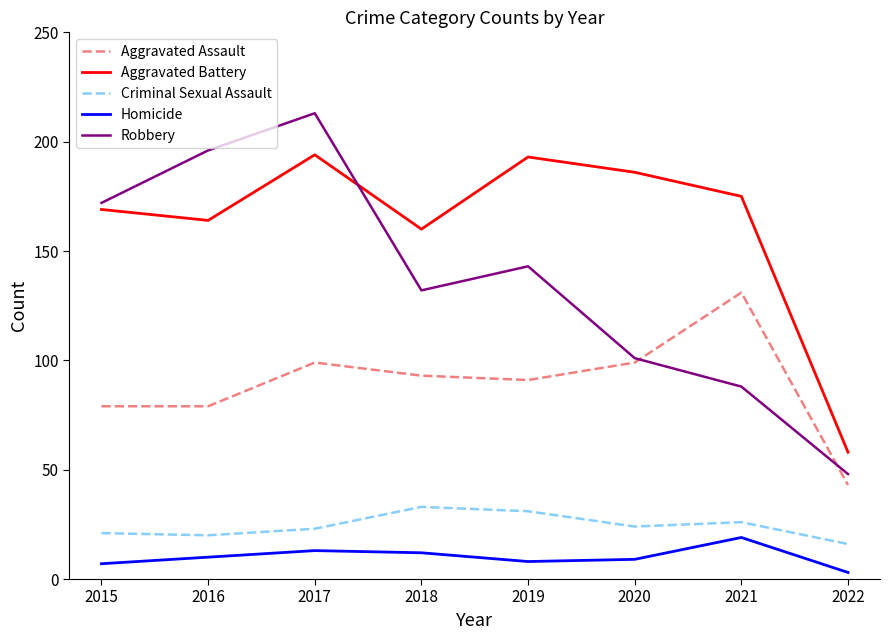

True or false: Aggravated Assault and Homicide cross at least once.

False